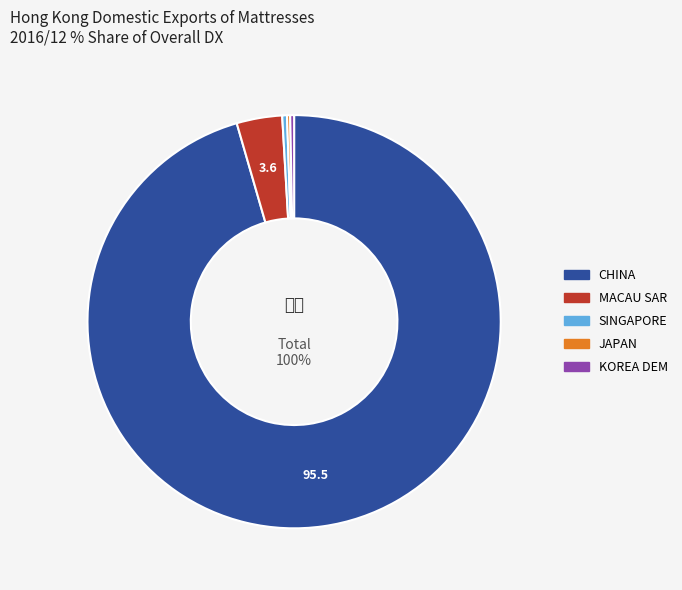

How much of the chart is everything except JAPAN?

99.8%